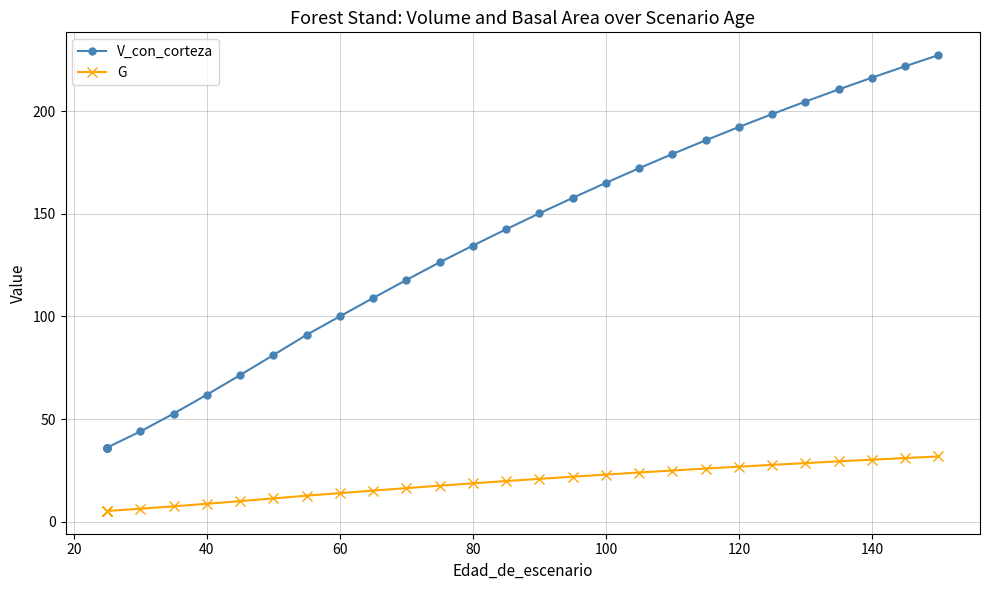

What is the greatest value displayed?

227.4